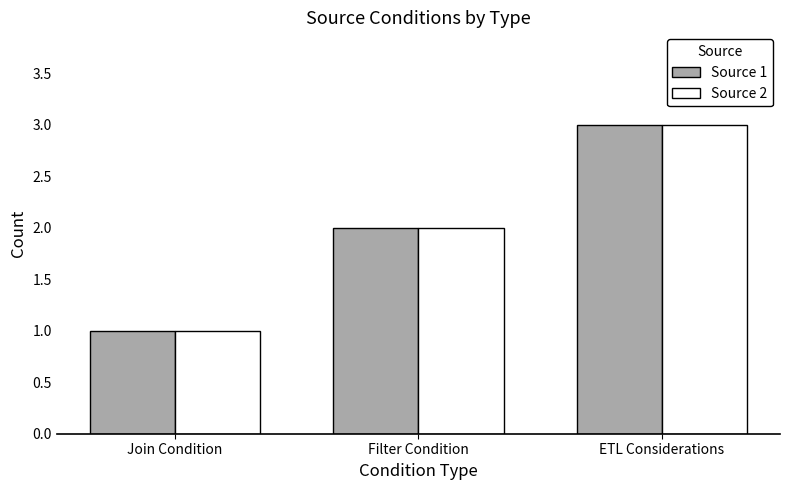

At which category does the chart reach its peak across all series?

ETL Considerations